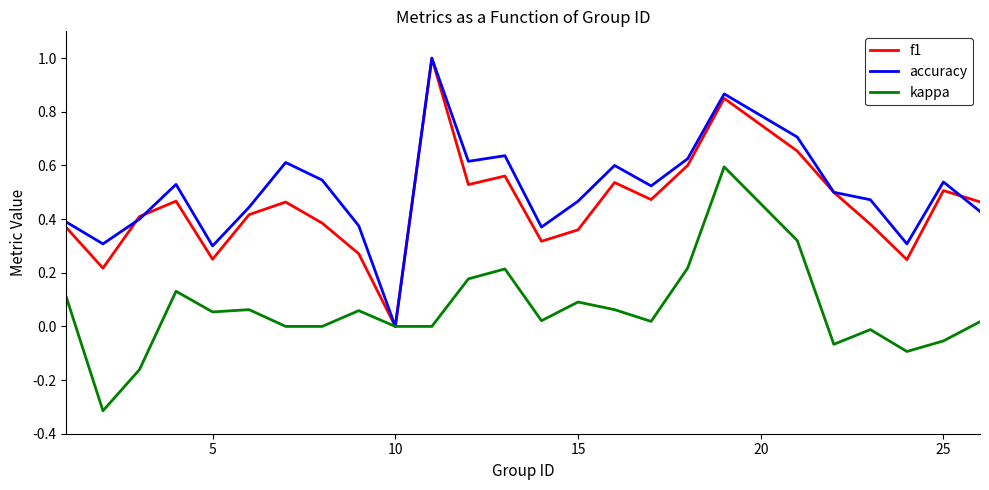

How many positive values does the accuracy series have?

24